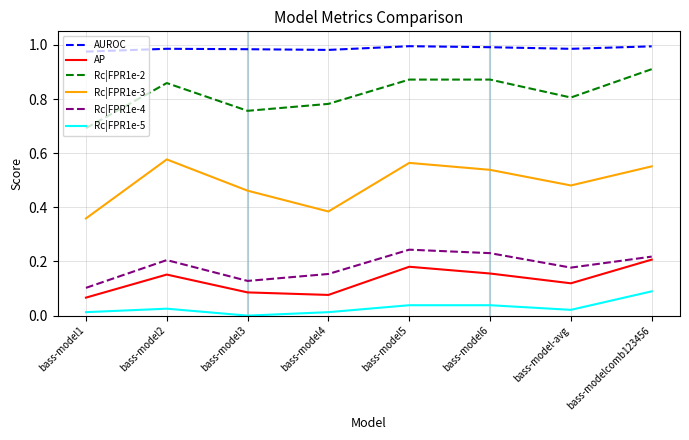

Is the value of Rc|FPR1e-3 at bass-modelcomb123456 greater than the value of Rc|FPR1e-5 at bass-model5?

Yes